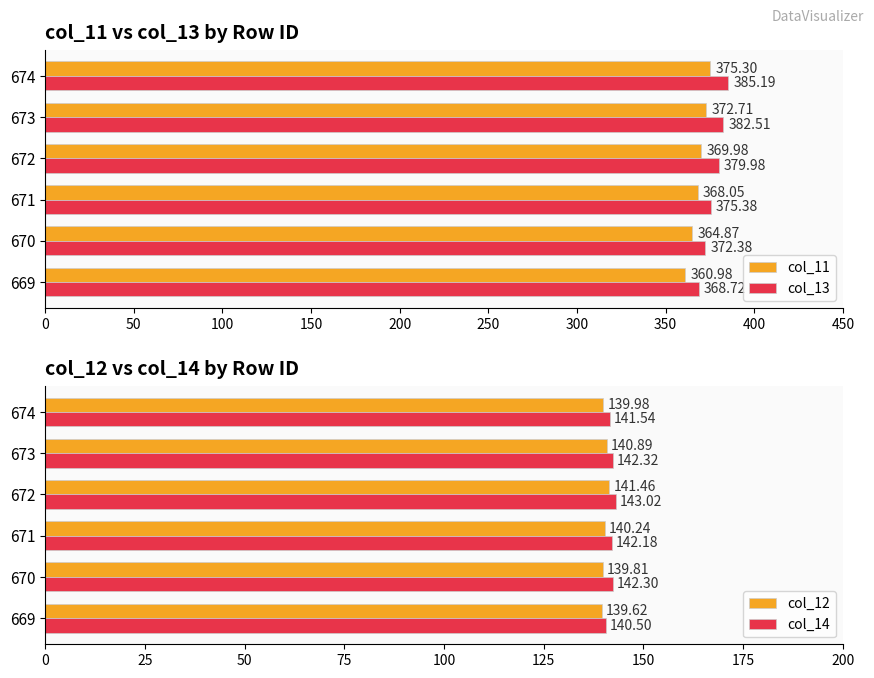

What is the sum of the col_13 values at 671 and 672?

755.4